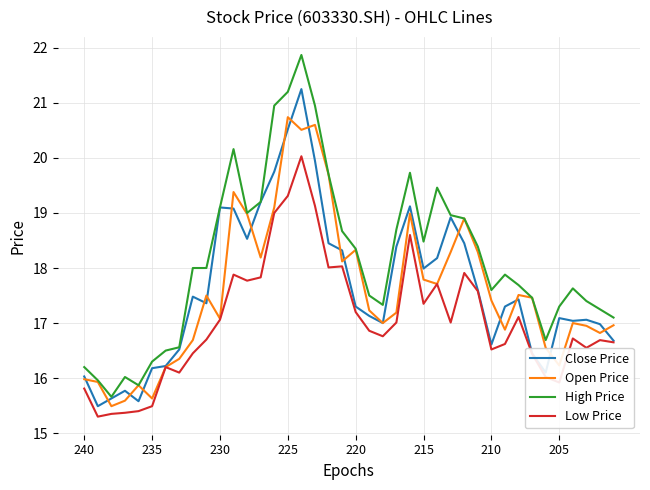

What is the lowest value of the High Price series?

15.7